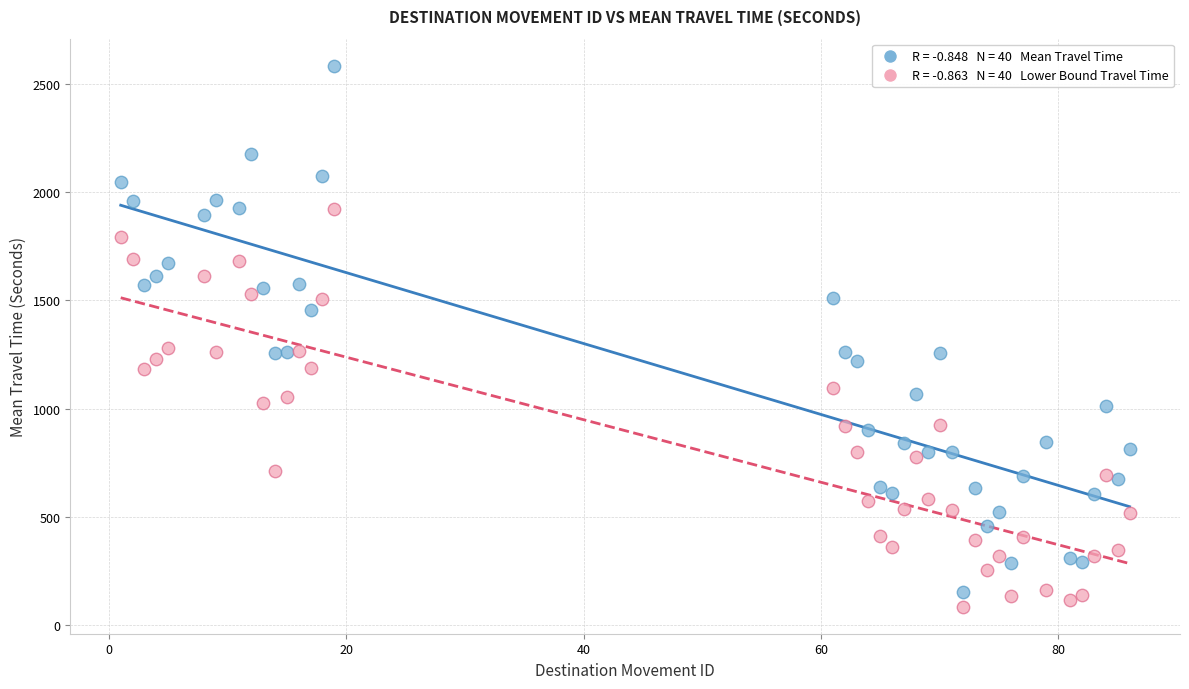

Across all data points, what is the range of Y values (max minus min)?

2496